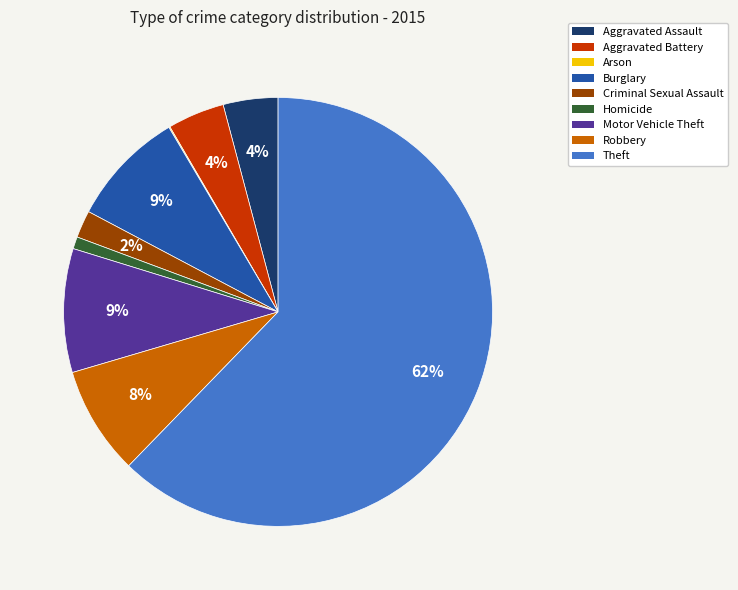

To the nearest percent, what portion does Aggravated Assault represent?

4%